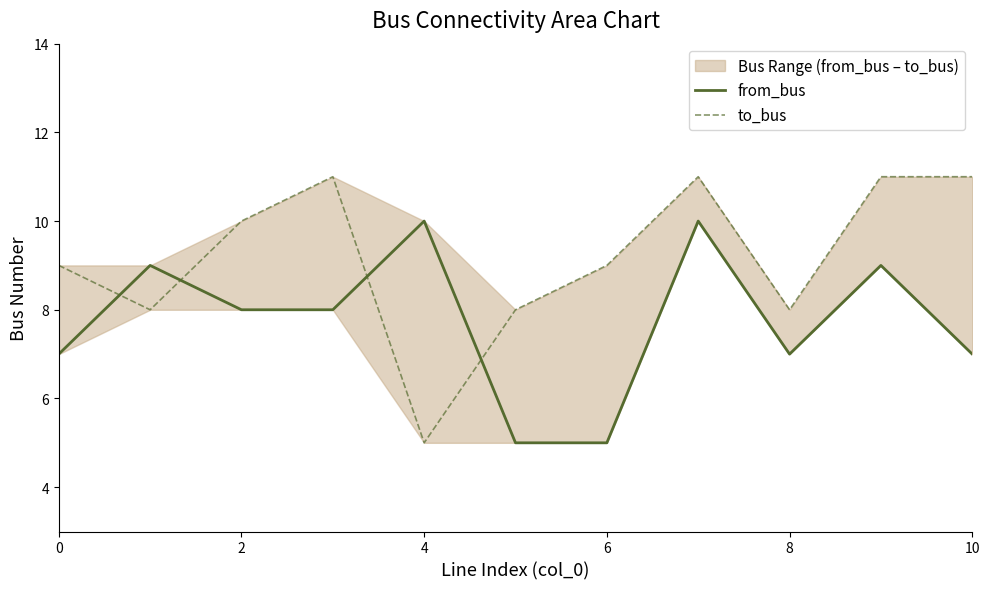

Which series has the widest spread of values?

to_bus